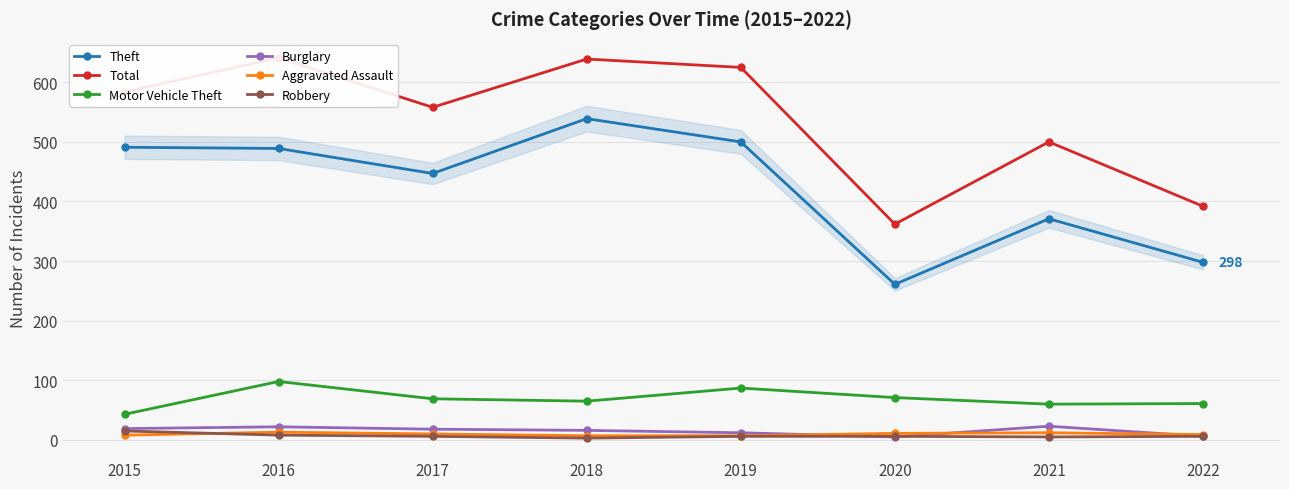

Which has a higher value, 2019 or 2017?

2019